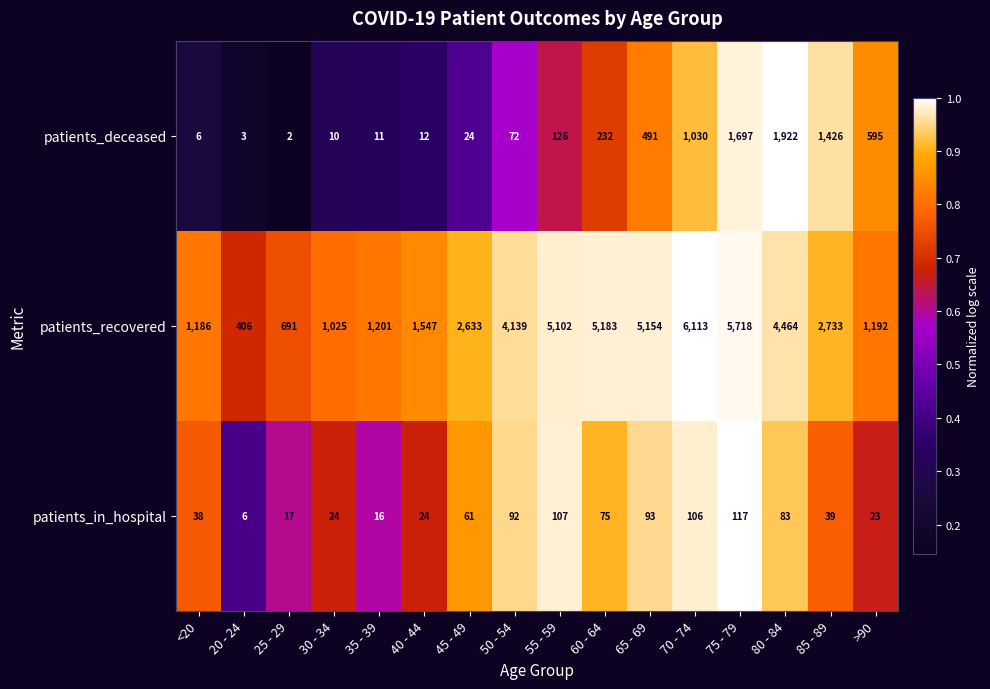

What is the spread (max minus min) of values at 30 - 34?

1015